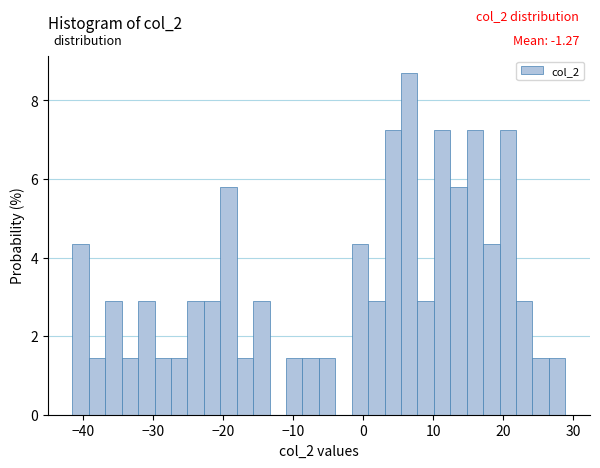

Read against the x-axis, roughly where is the centre of the tallest bar?

7